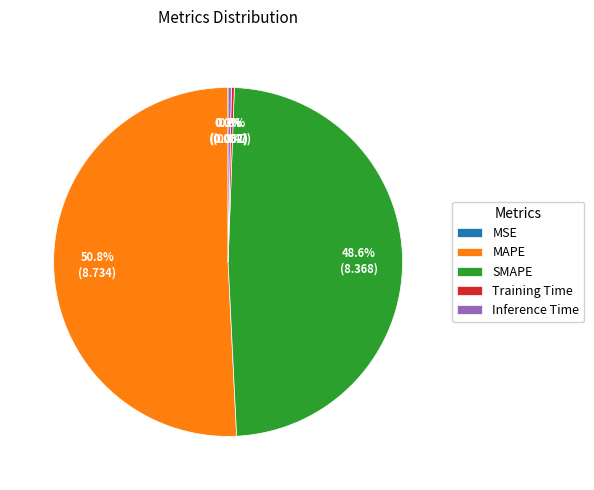

Which has a higher value, Inference Time or SMAPE?

SMAPE